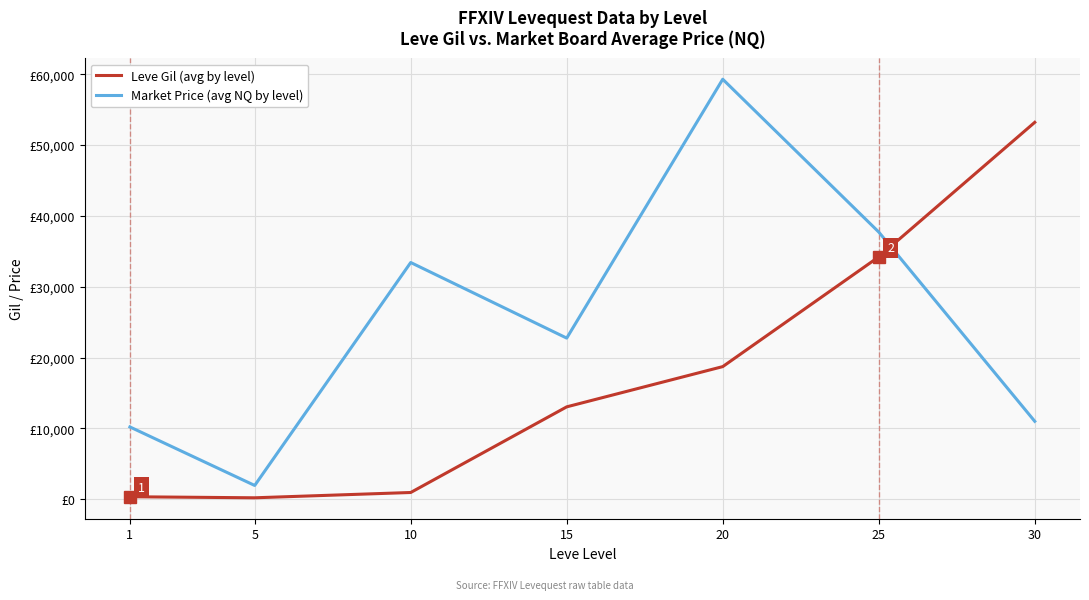

What is the average value of the Market Price (avg NQ by level) series?

25186.8